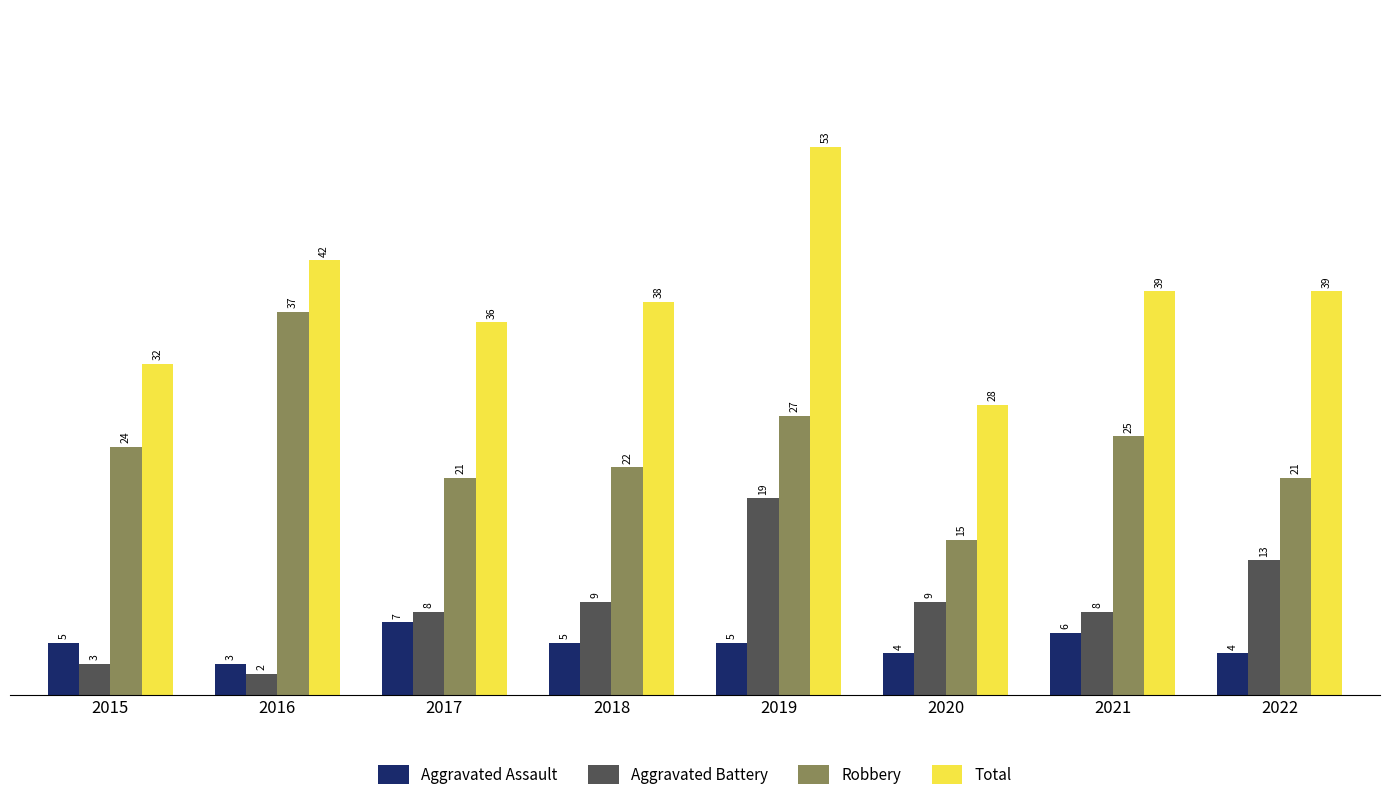

What is the sum of the Robbery values at 2021 and 2015?

49